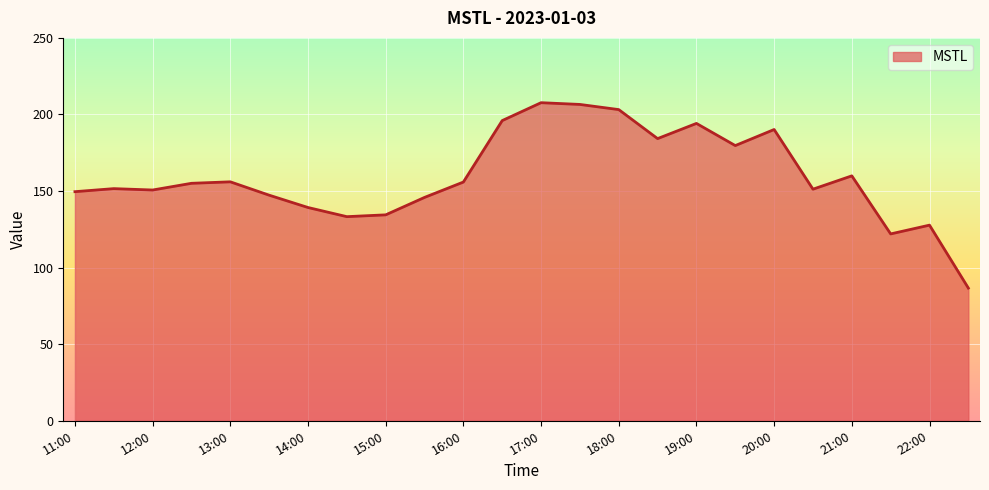

What is the maximum value shown in the chart?

207.7